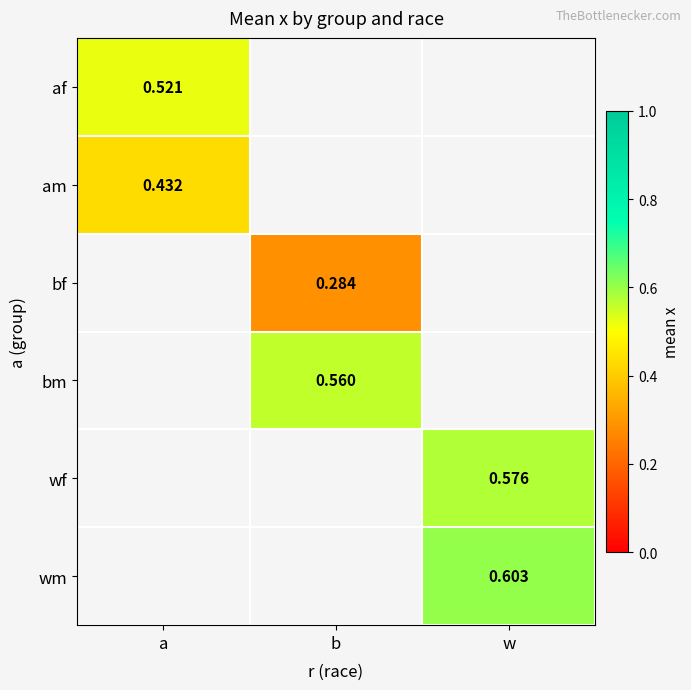

What is the greatest value displayed?

0.6